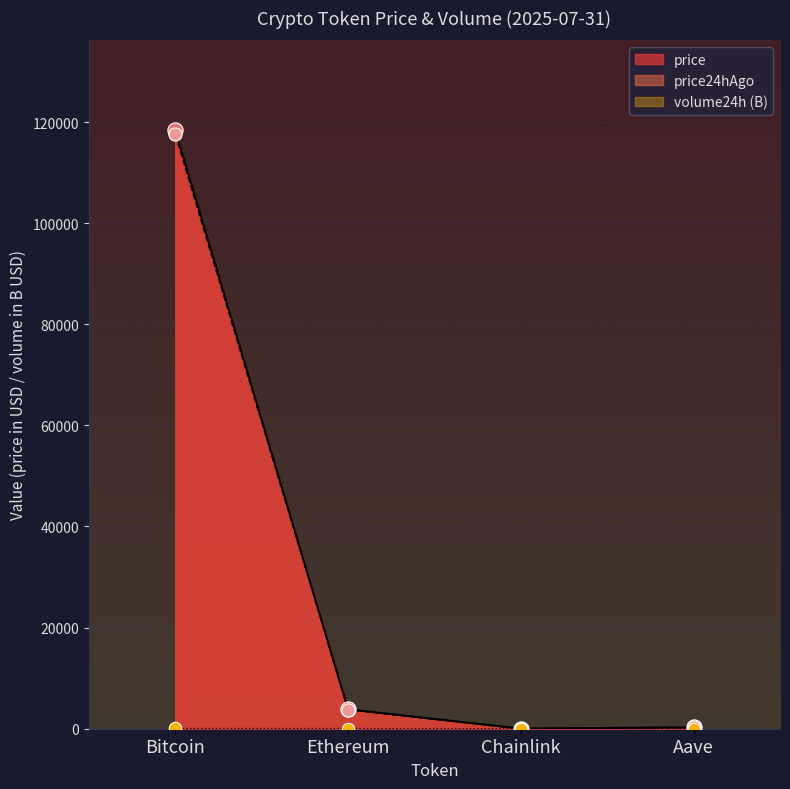

Which series has the largest total across all categories?

price